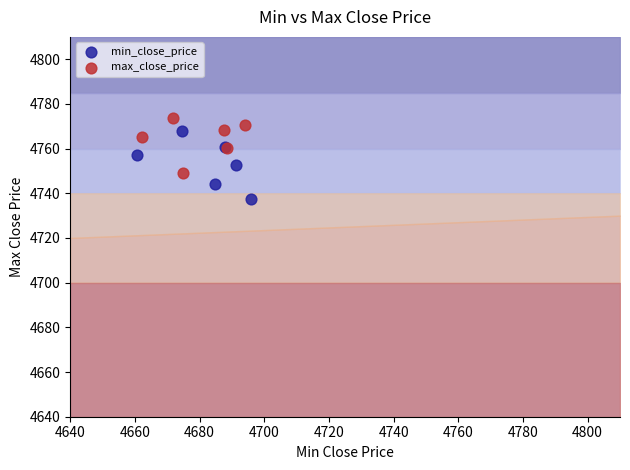

Which series reaches the maximum Y coordinate?

max_close_price